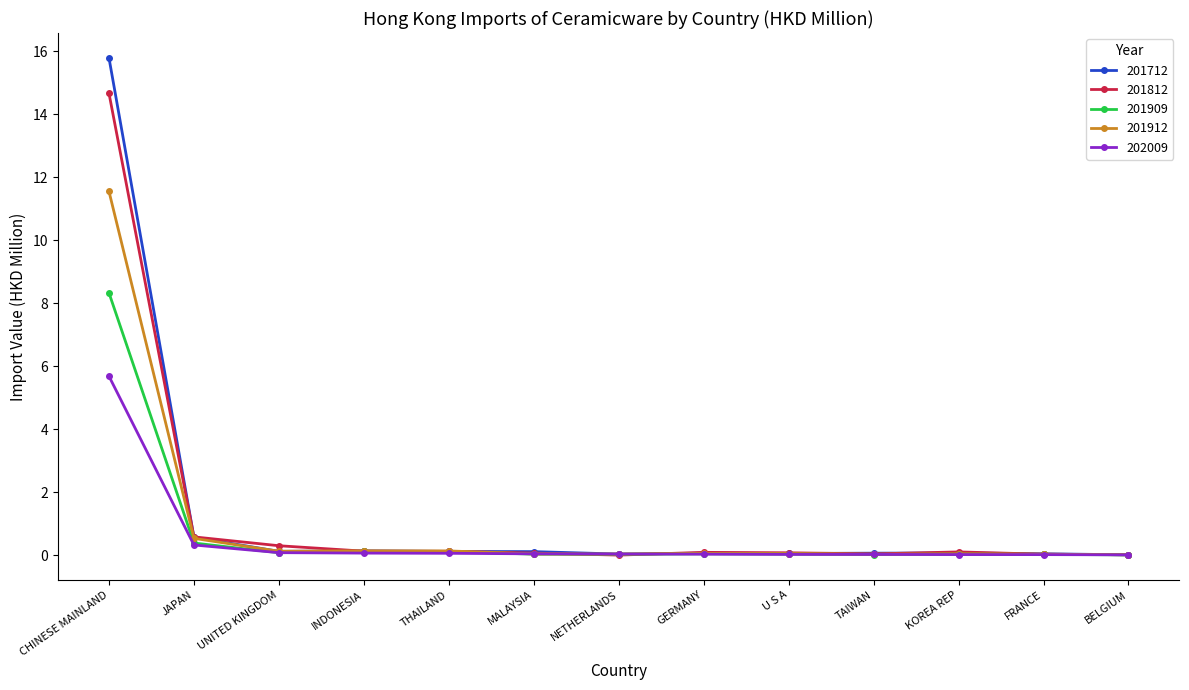

What is the label of the 2nd point from the right?

FRANCE